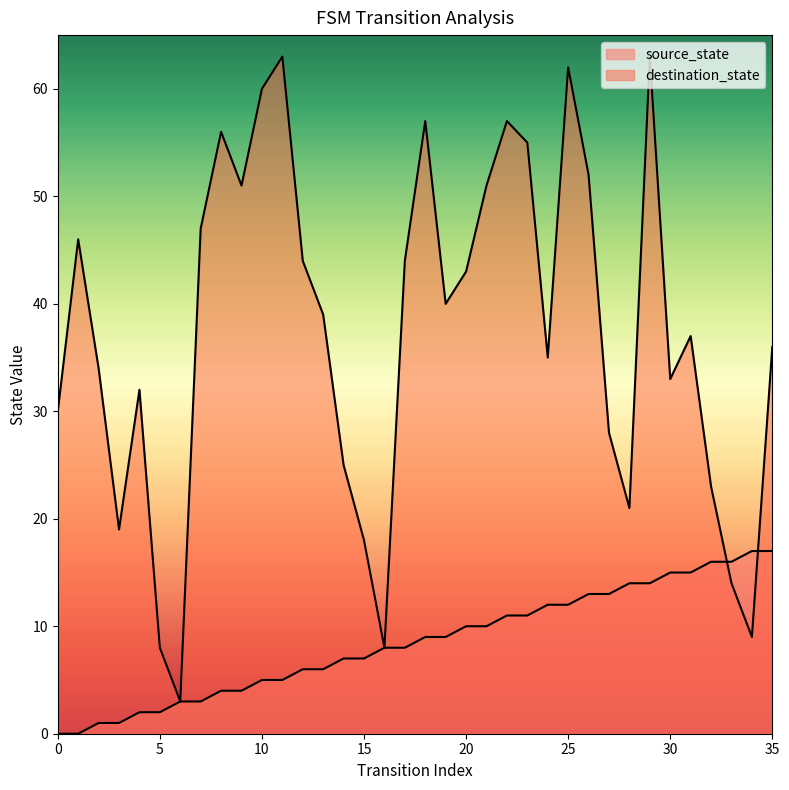

Reading left to right, what are all the values shown in this chart?

source_state: 0=0	1=0	2=1	3=1	4=2	5=2	6=3	7=3	8=4	9=4	10=5	11=5	12=6	13=6	14=7	15=7	16=8	17=8	18=9	19=9	20=10	21=10	22=11	23=11	24=12	25=12	26=13	27=13	28=14	29=14	30=15	31=15	32=16	33=16	34=17	35=17
destination_state: 0=30	1=46	2=34	3=19	4=32	5=8	6=3	7=47	8=56	9=51	10=60	11=63	12=44	13=39	14=25	15=18	16=8	17=44	18=57	19=40	20=43	21=51	22=57	23=55	24=35	25=62	26=52	27=28	28=21	29=63	30=33	31=37	32=23	33=14	34=9	35=36